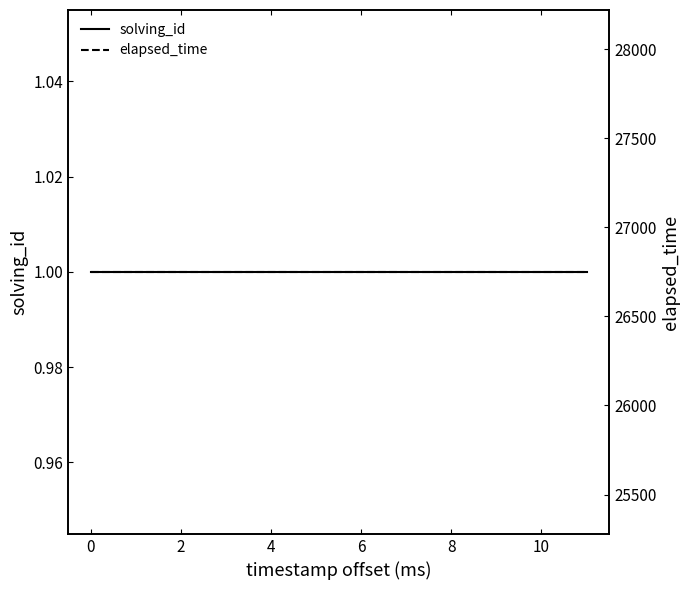

True or false: solving_id and elapsed_time cross at least once.

False